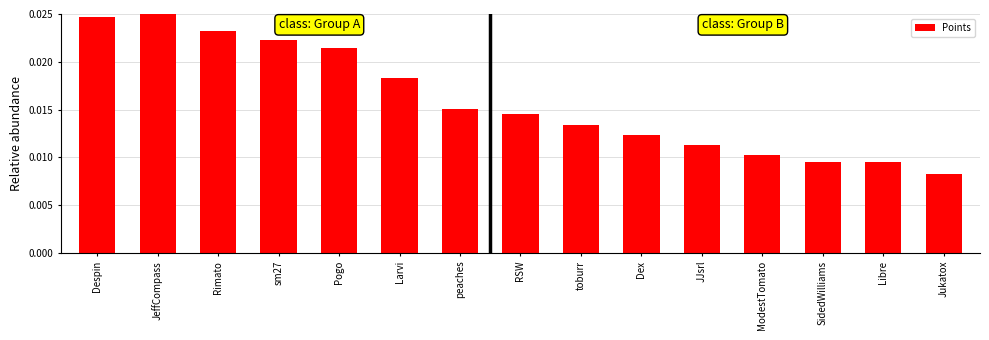

What is the label of the 6th bar from the left?

Larvi